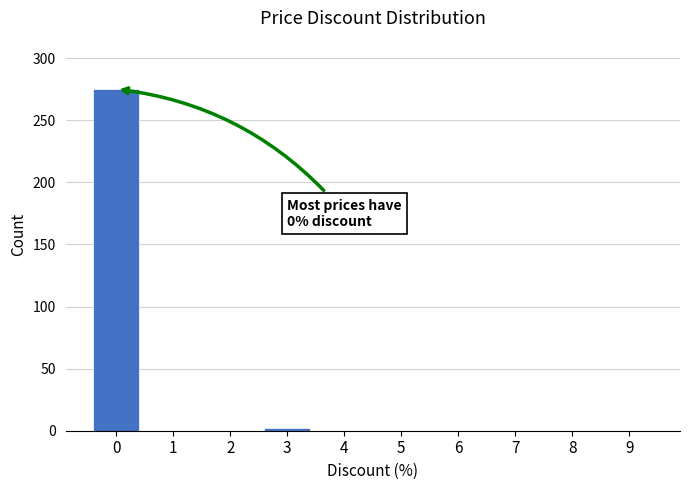

Reading right to left, transcribe all the data shown in this chart.

9=0	8=0	7=0	6=0	5=0	4=0	3=2	2=0	1=0	0=275